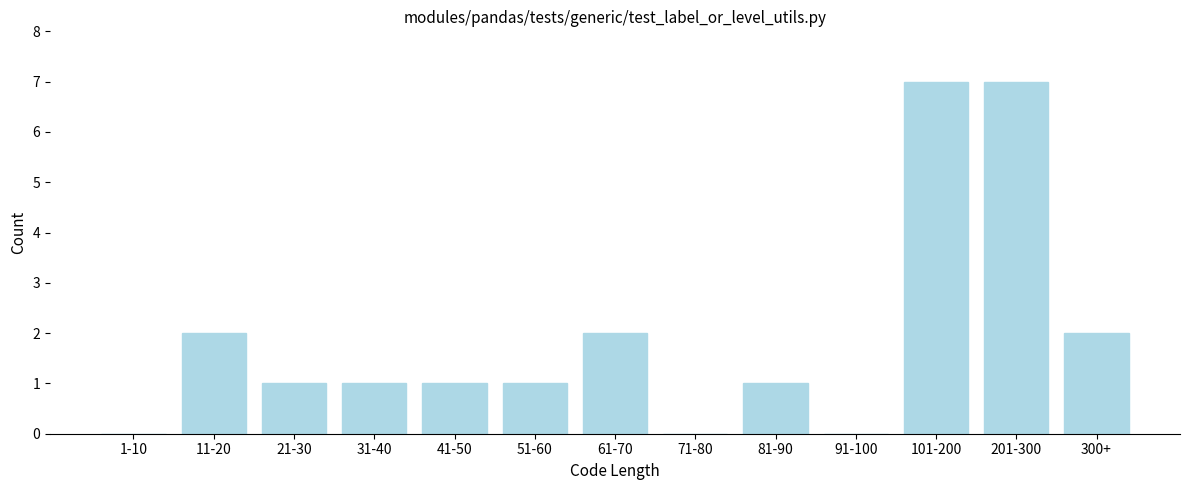

Reading left to right, extract all data points from this chart.

1-10=0	11-20=2	21-30=1	31-40=1	41-50=1	51-60=1	61-70=2	71-80=0	81-90=1	91-100=0	101-200=7	201-300=7	300+=2